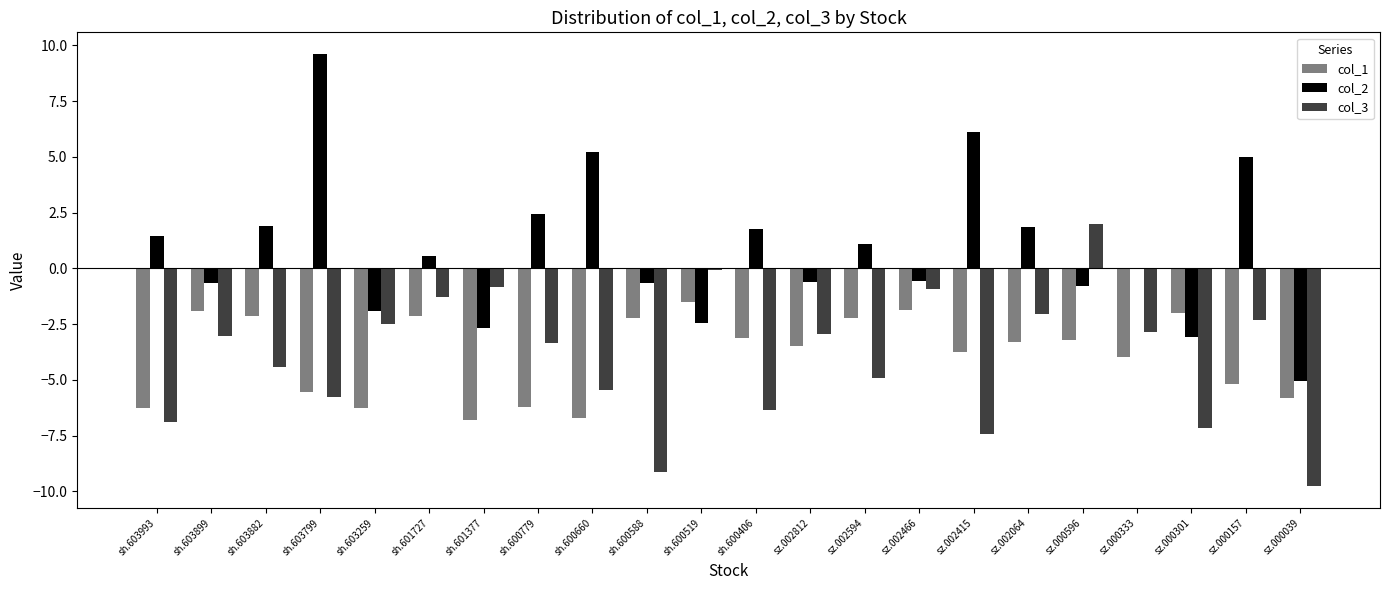

How many groups of bars are there?

22